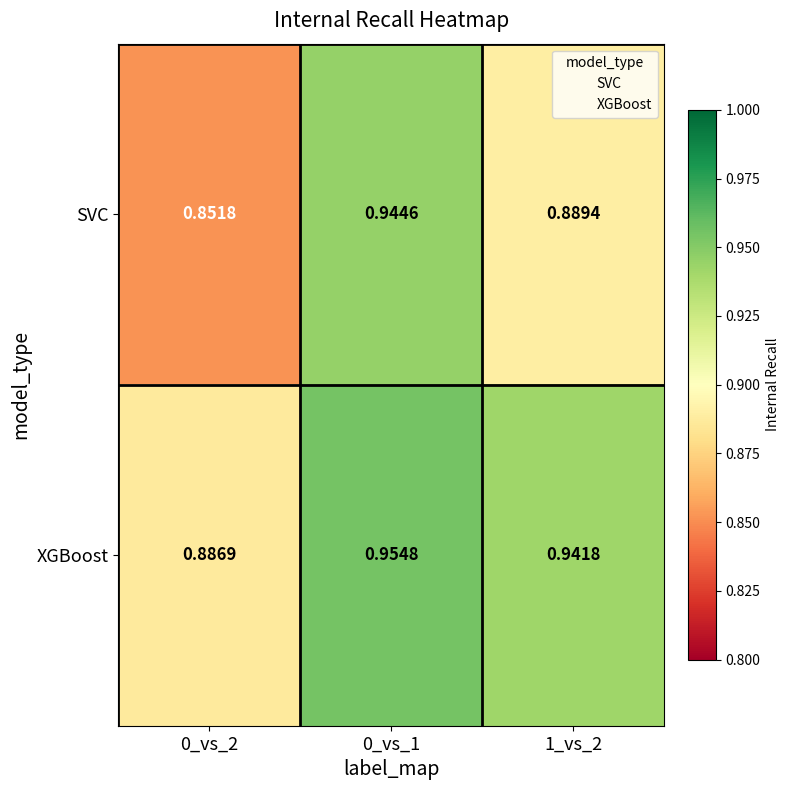

Is the value of XGBoost at 0_vs_2 greater than the value of SVC at 0_vs_1?

No